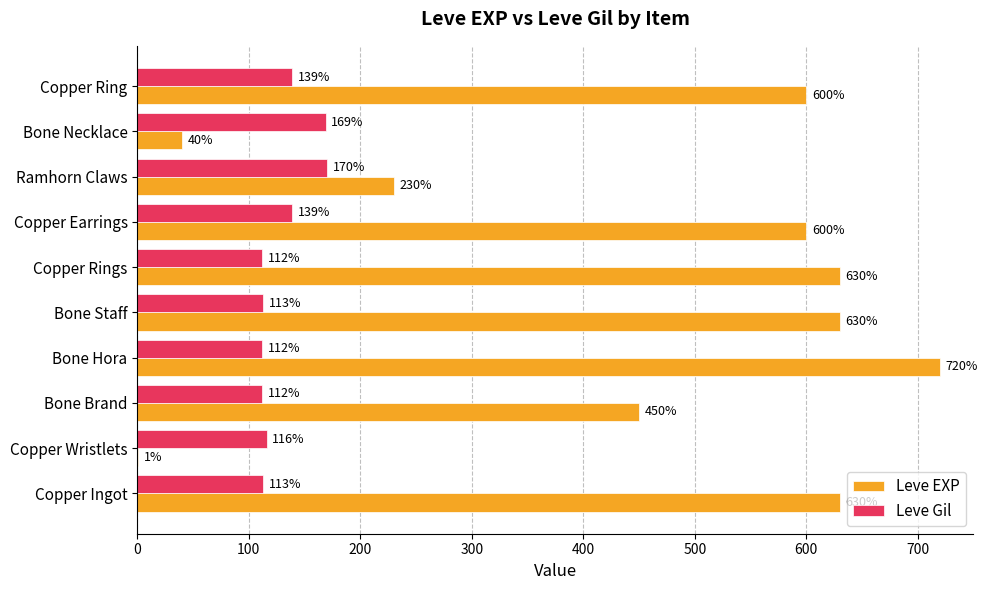

Which series has the largest total across all categories?

Leve EXP